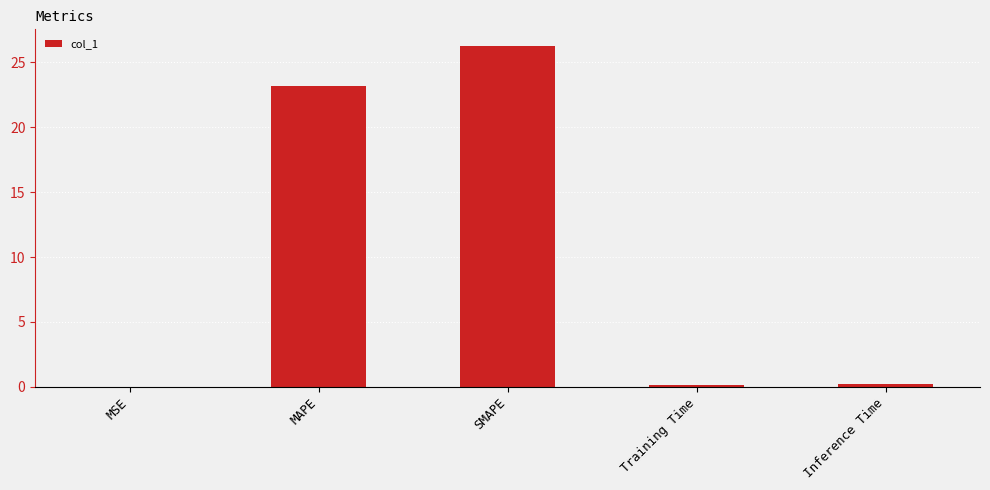

What is the difference between the values at MSE and MAPE?

23.2